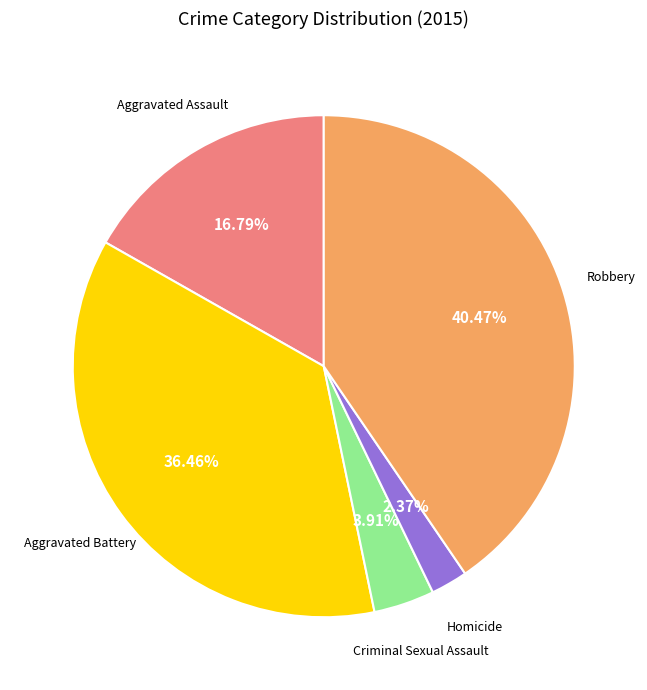

Is there a majority slice in this chart?

No